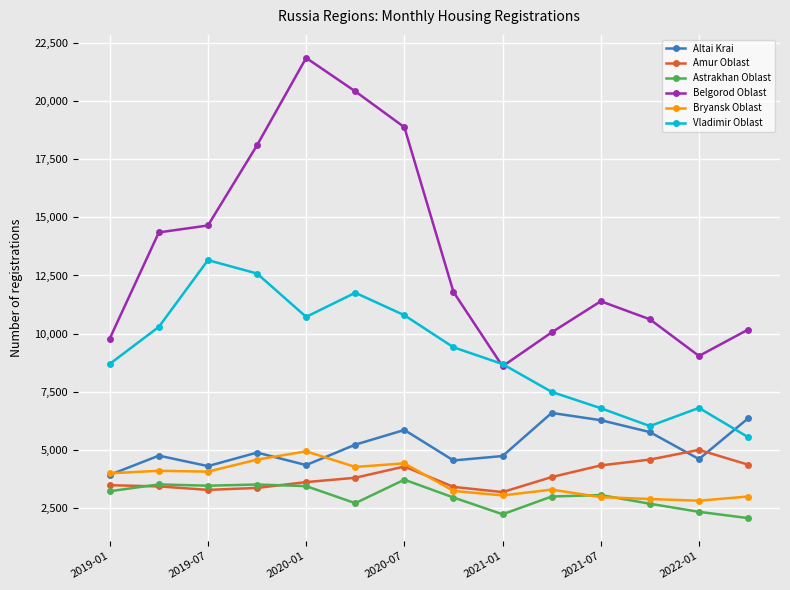

How many data points in Altai Krai are less than 4877?

7